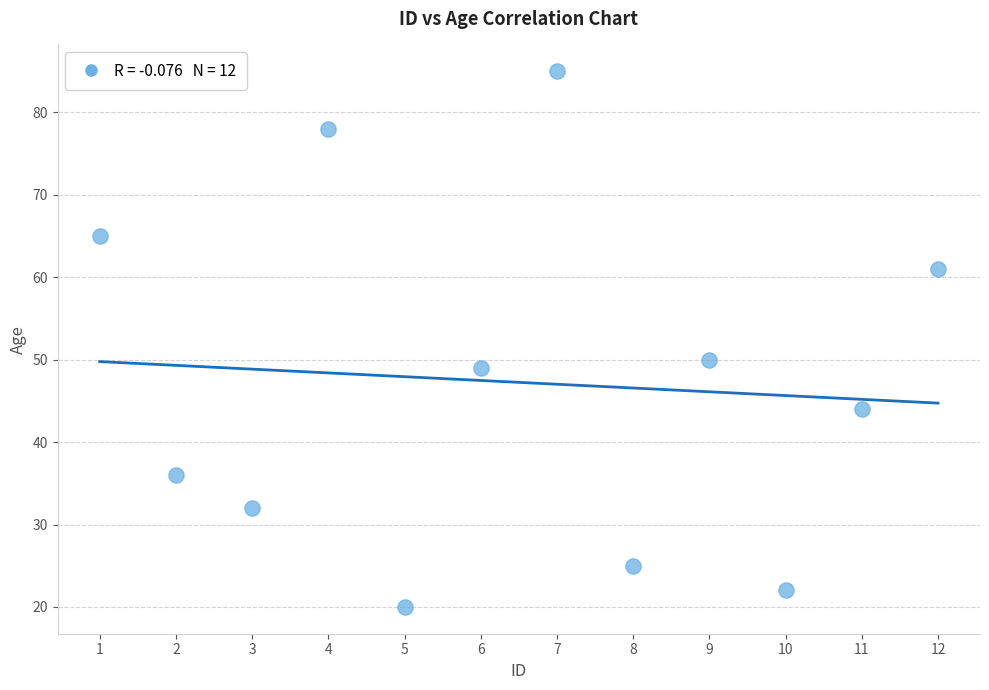

What Y value in the scatter plot is closest to 52?

50